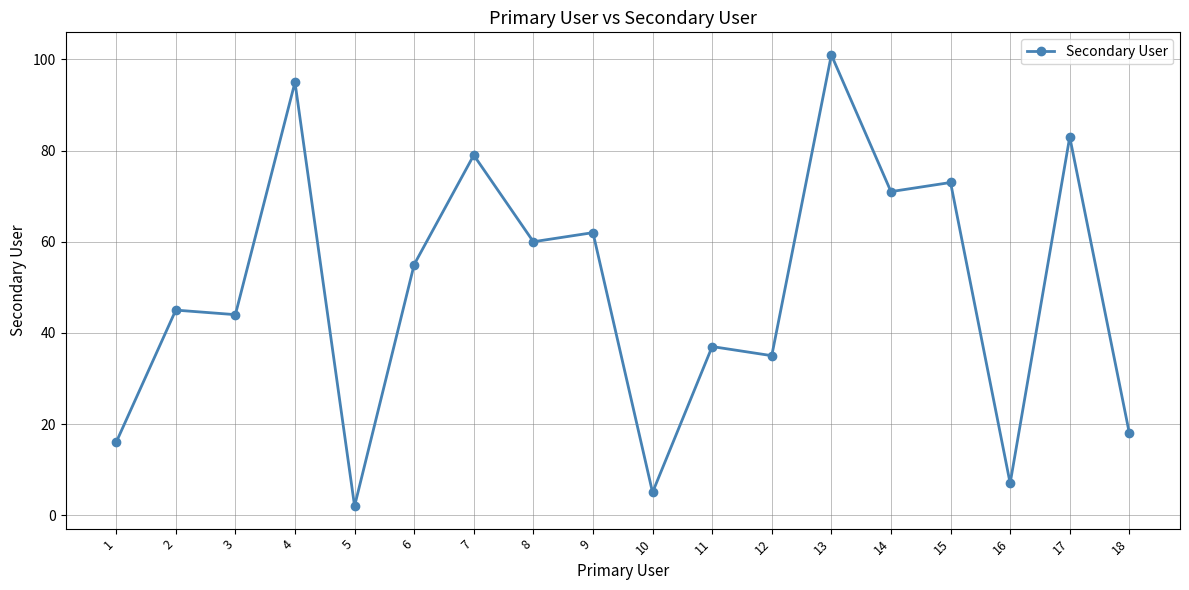

What is the difference between the maximum and minimum values?

99